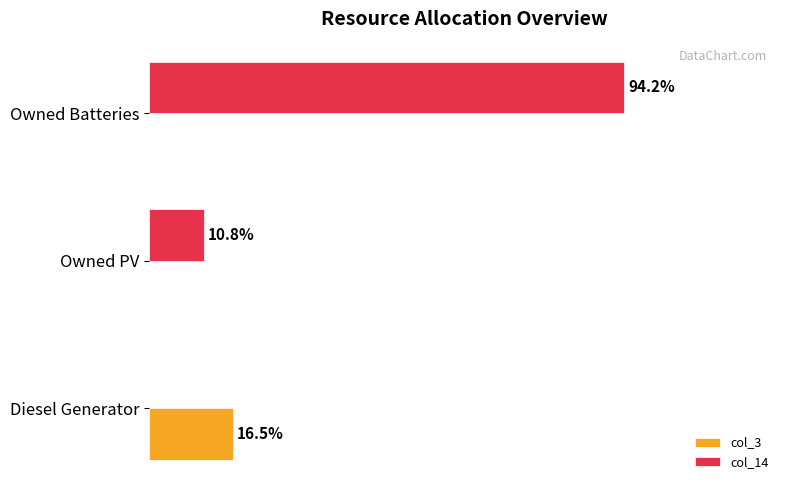

What are all the series names shown in the legend?

col_3, col_14